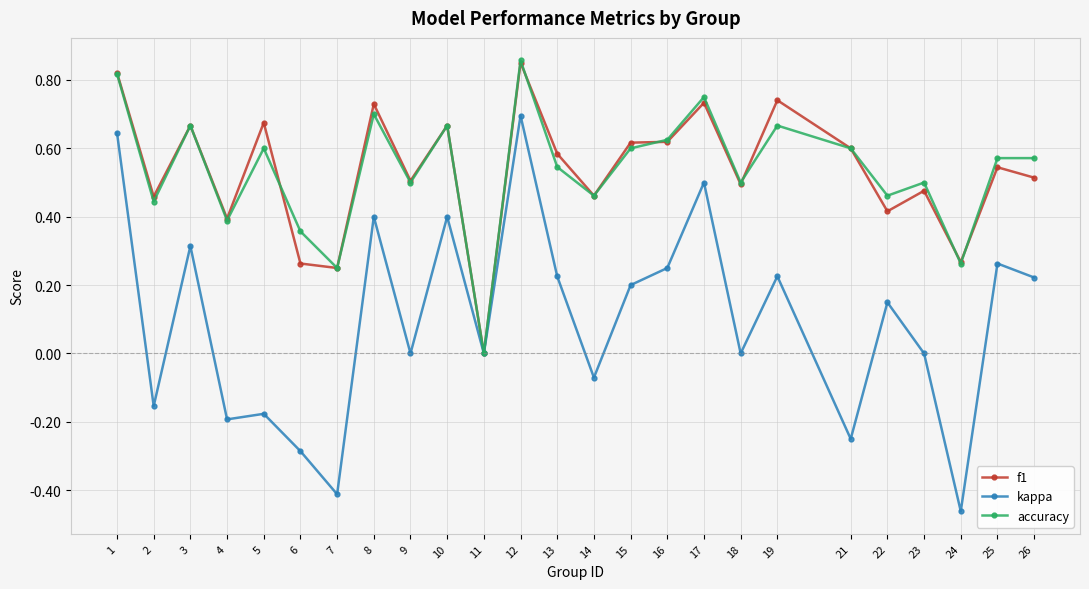

Does the chart have visible grid lines?

Yes